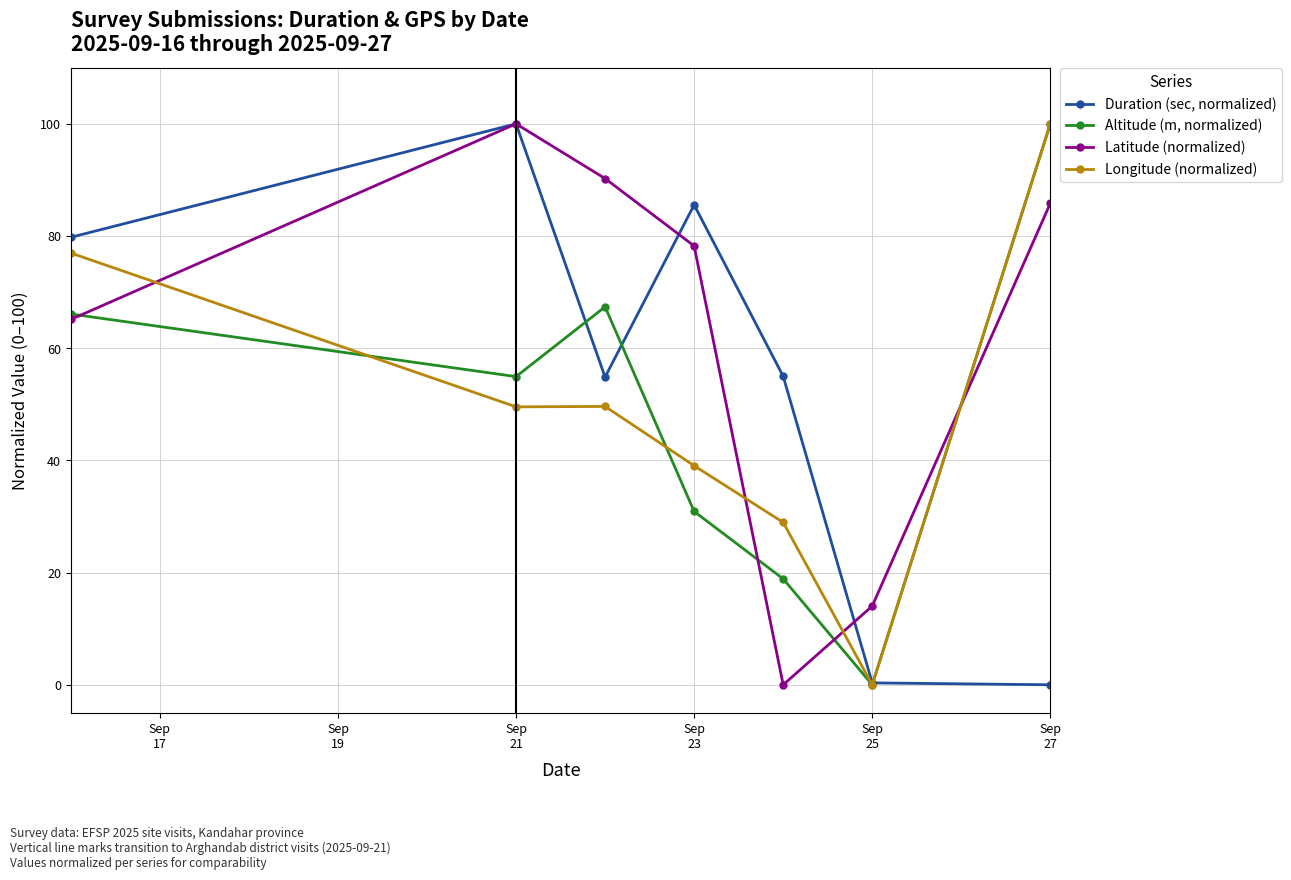

How many data points does each series have?

7